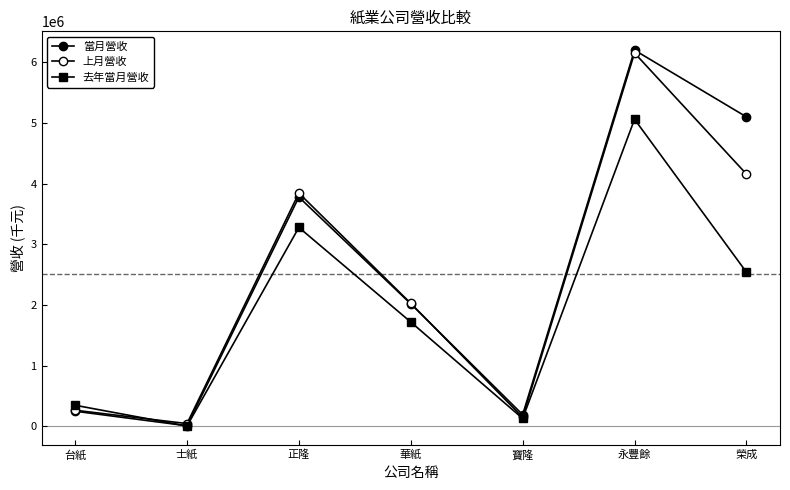

How many data points in 去年當月營收 are less than 1720022?

3